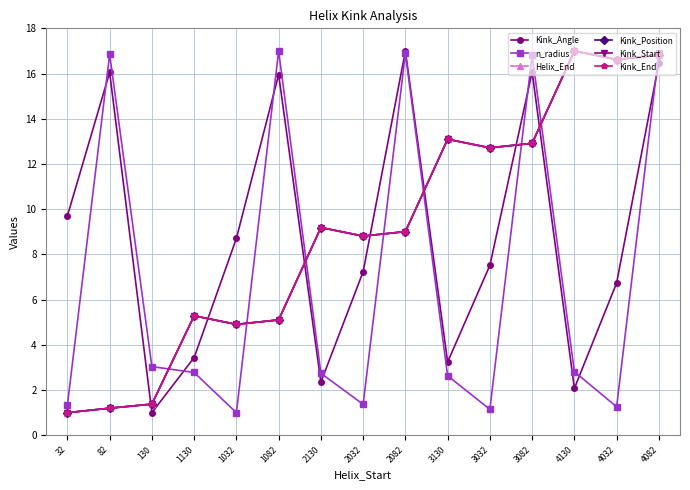

What is the label of the 12th point from the left?

3082